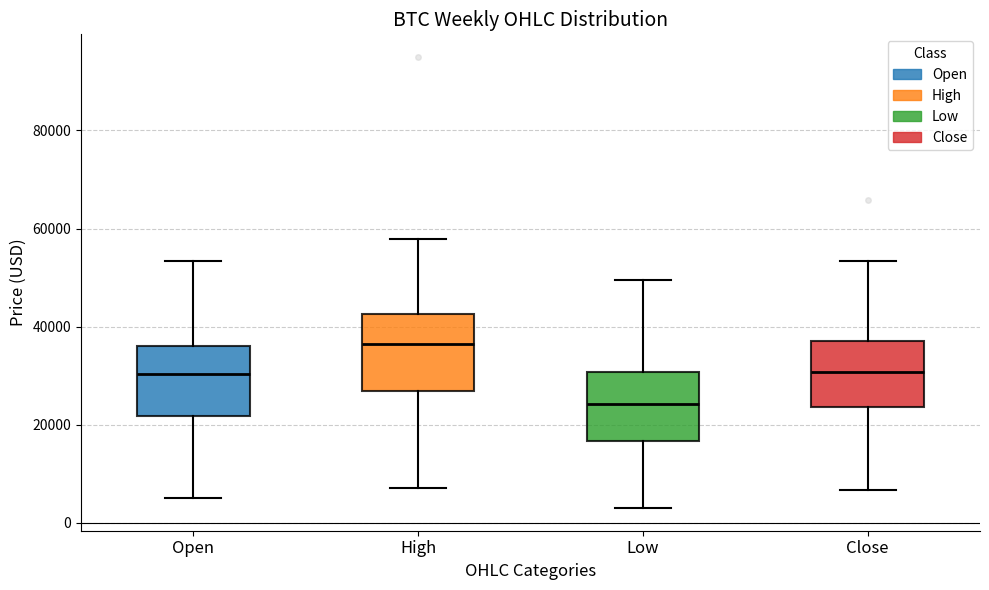

Which box's median line is the highest?

High